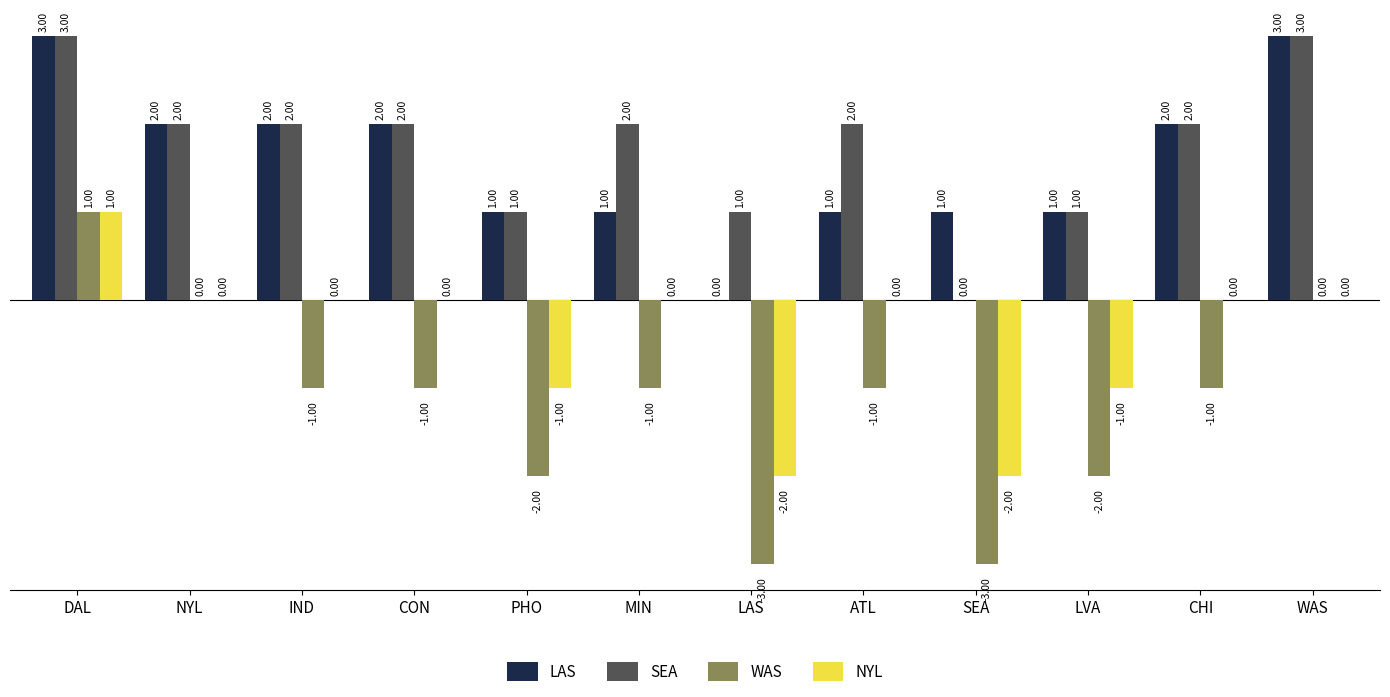

Where is WAS nearest to the value -1?

IND